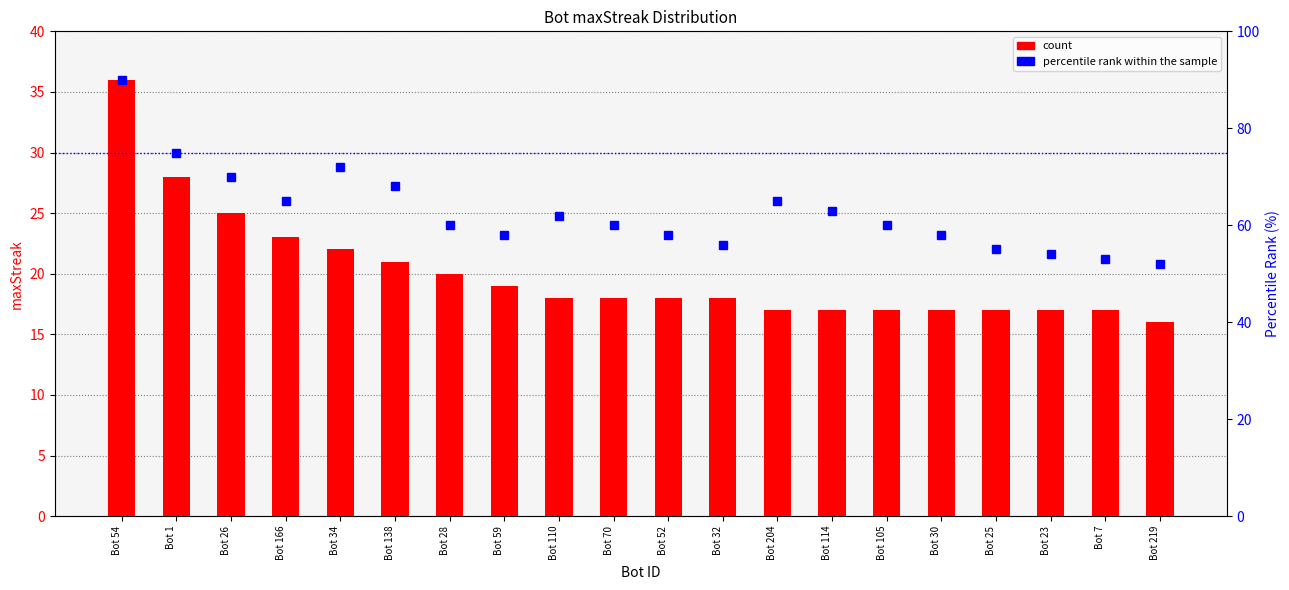

What is the value of the percentile rank within the sample bar at the 5th from the left?

72